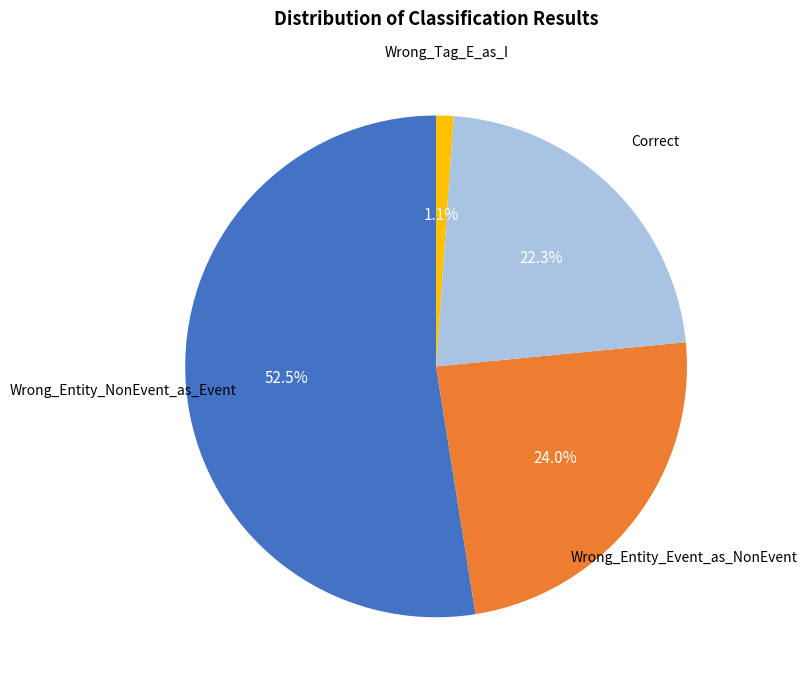

Which slice represents more than half of the pie?

Wrong_Entity_NonEvent_as_Event